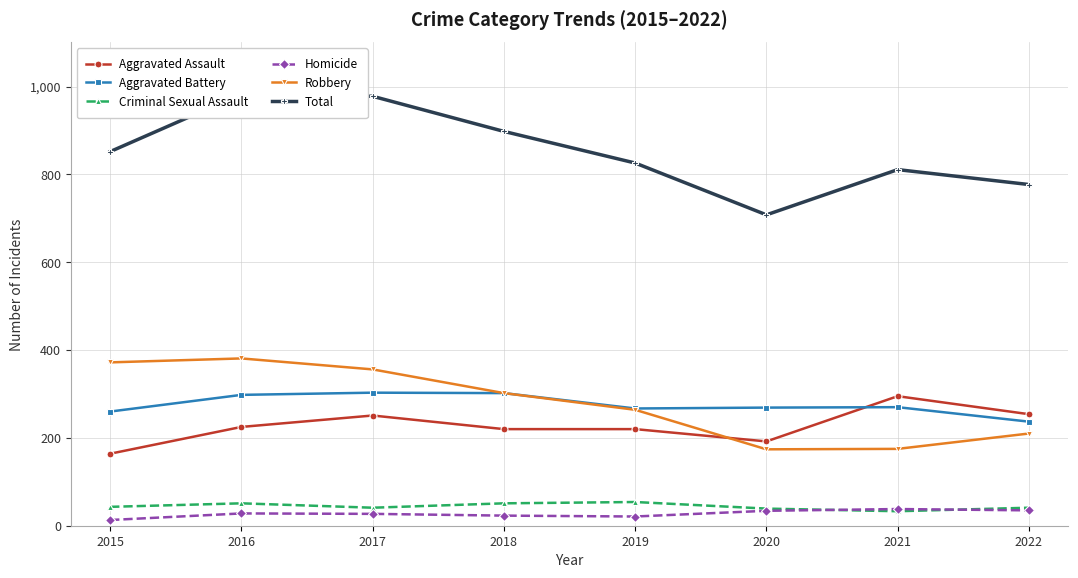

What is the sum of the Aggravated Assault values at 2022 and 2016?

479